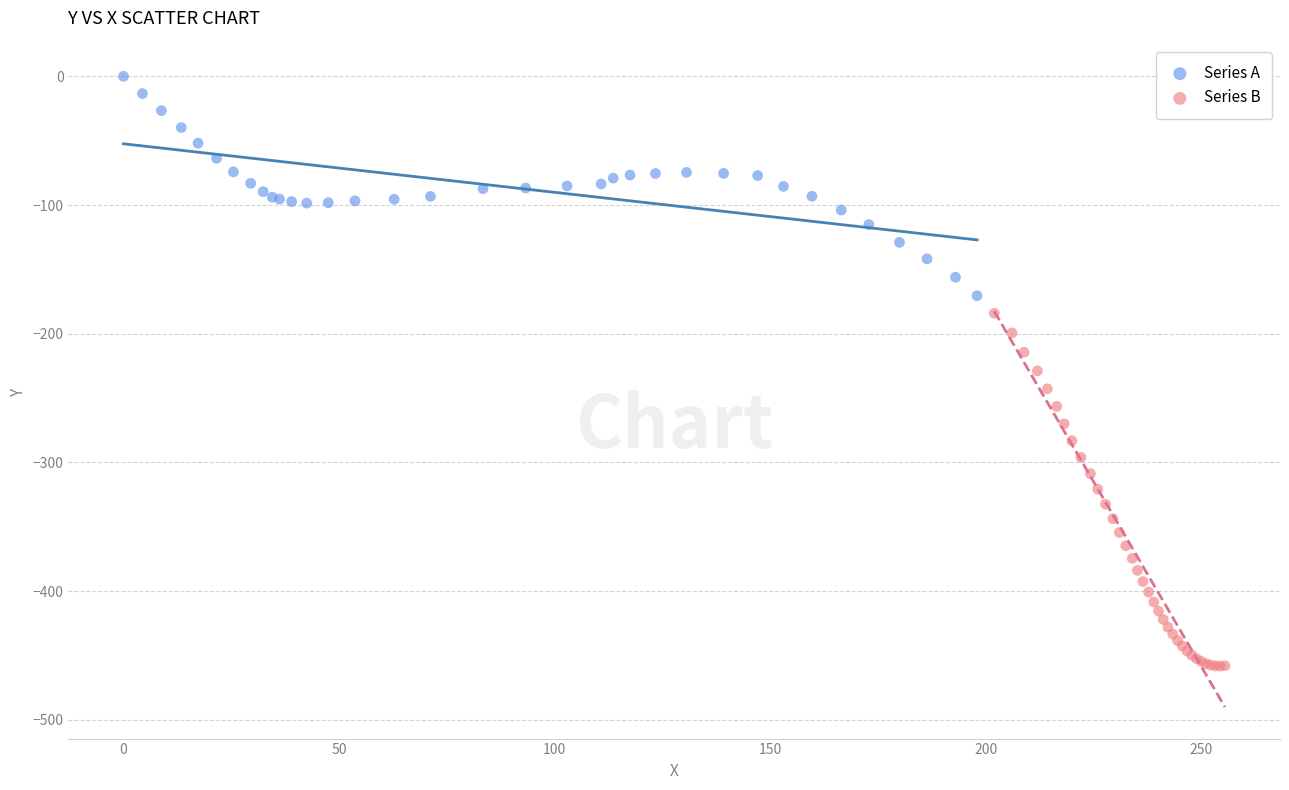

Which series has the largest Y range (max minus min)?

Series B